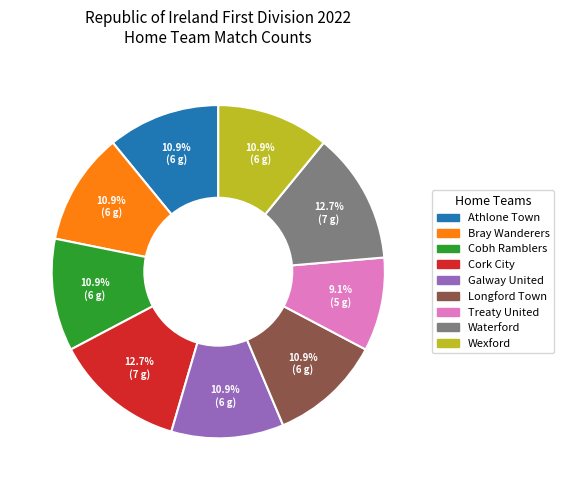

To the nearest percent, what is the combined percentage of Waterford and Cork City?

25%